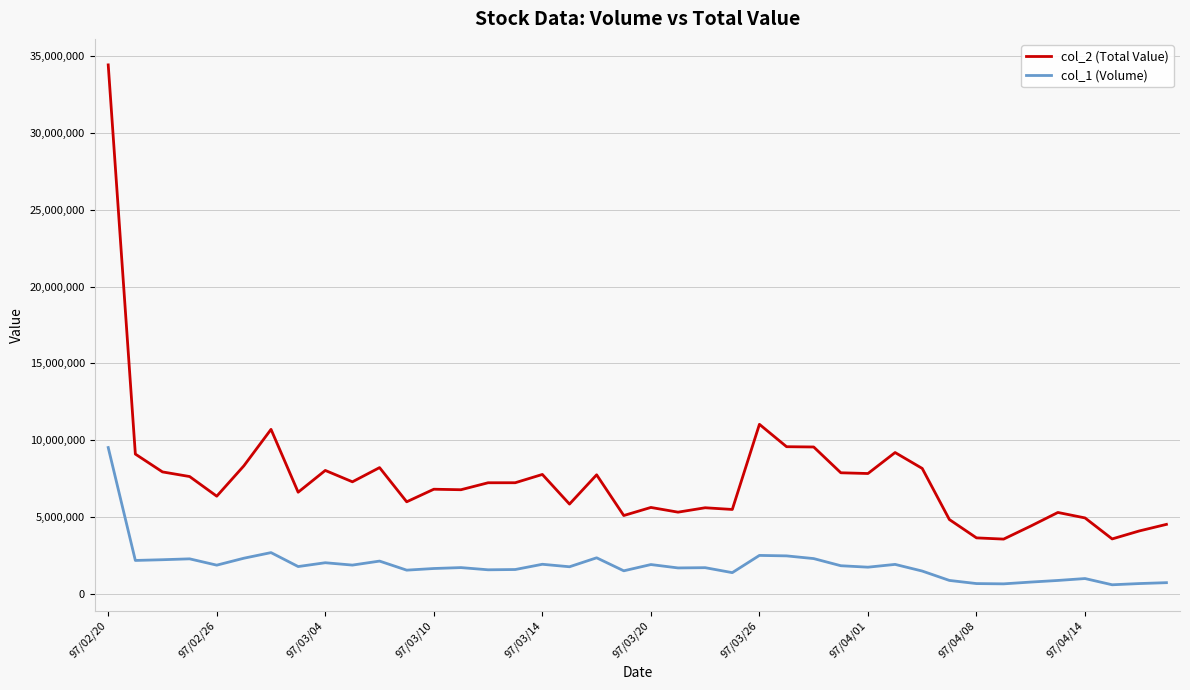

At how many categories does at least one series exceed 22502934?

1